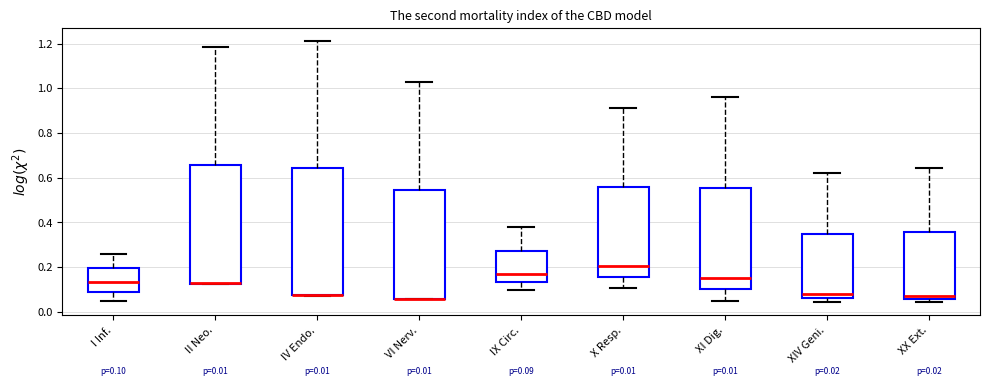

Which box is the tallest, from its lower edge to its upper edge?

IV Endo.